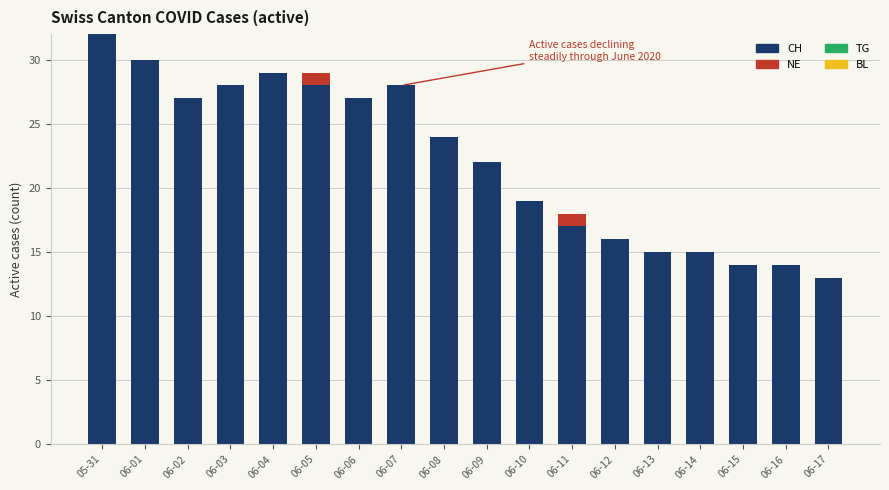

Does the chart contain stacked bars?

Yes